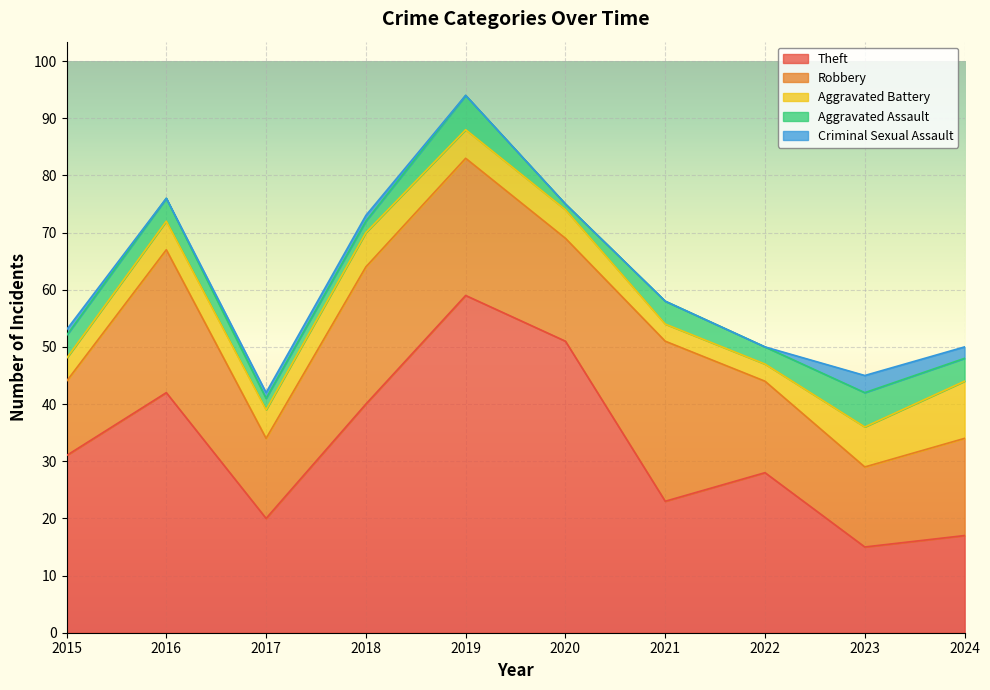

True or false: Criminal Sexual Assault and Aggravated Battery cross at least once.

False